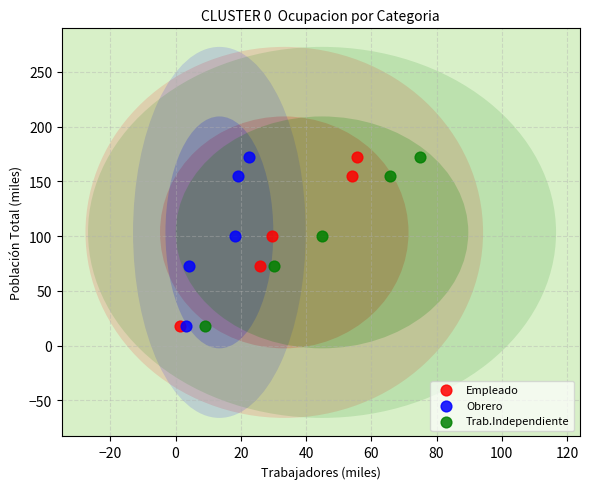

What are all the series names shown in the legend?

Empleado, Obrero, Trab.Independiente